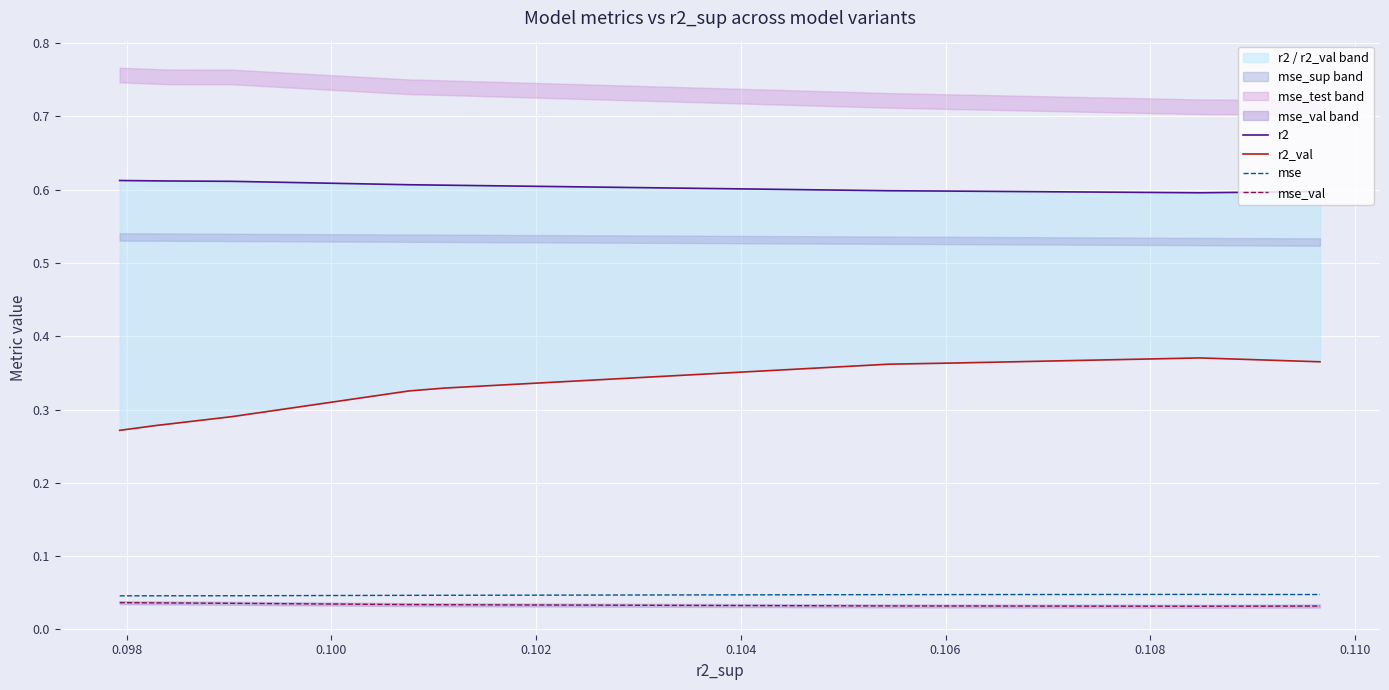

True or false: mse and mse_val cross at least once.

False